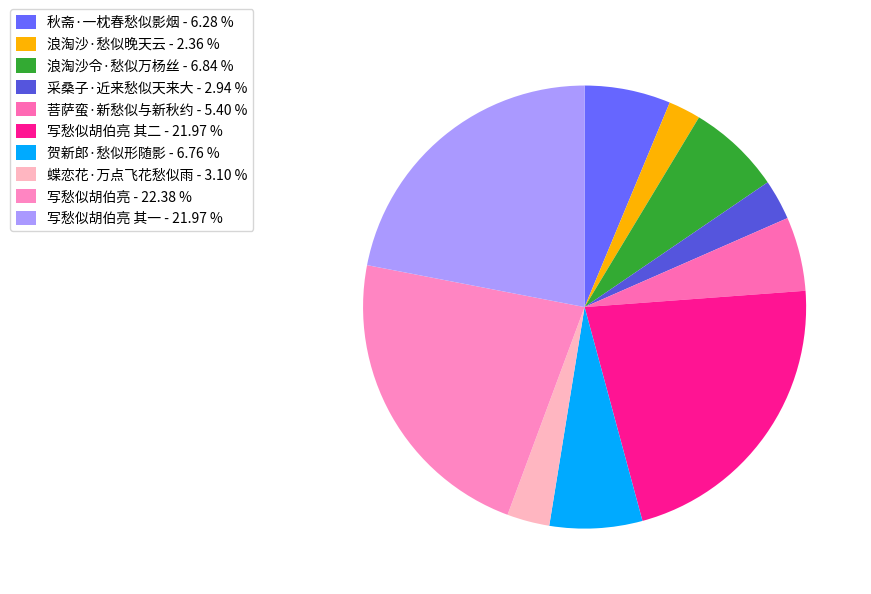

Count the number of slices in the pie.

10